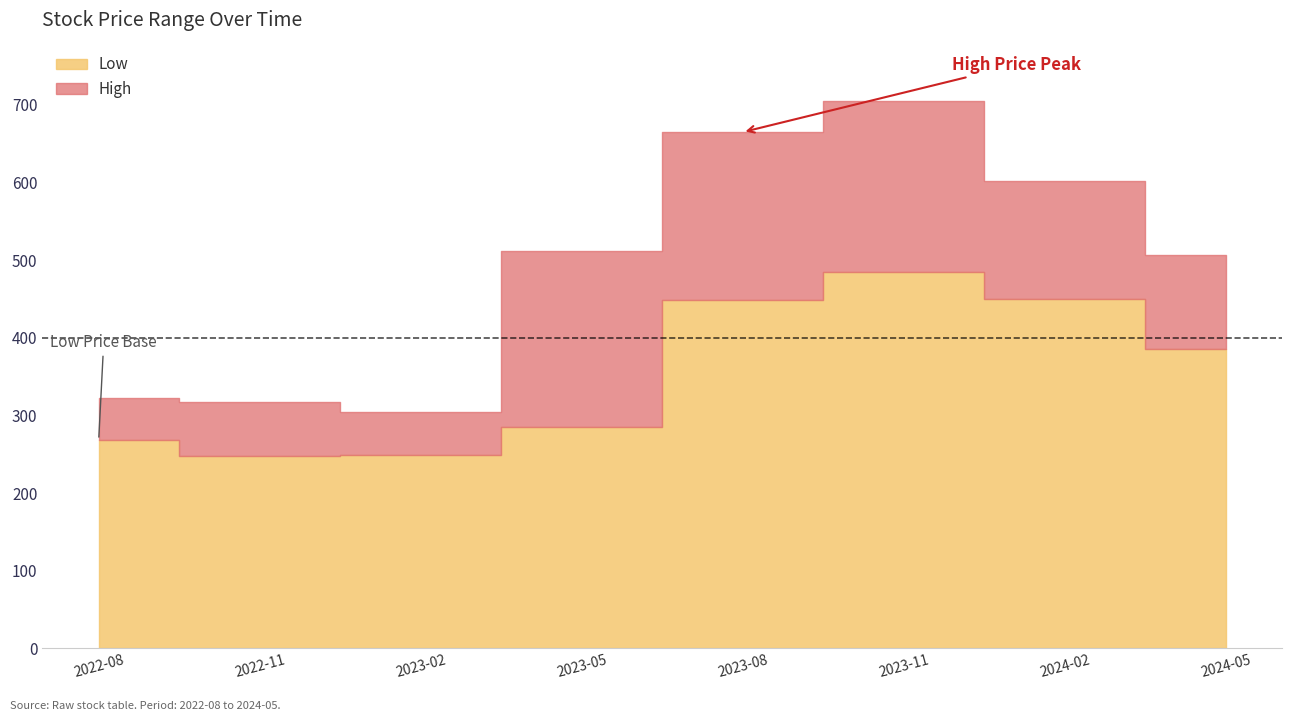

True or false: Low and High intersect in this chart.

False